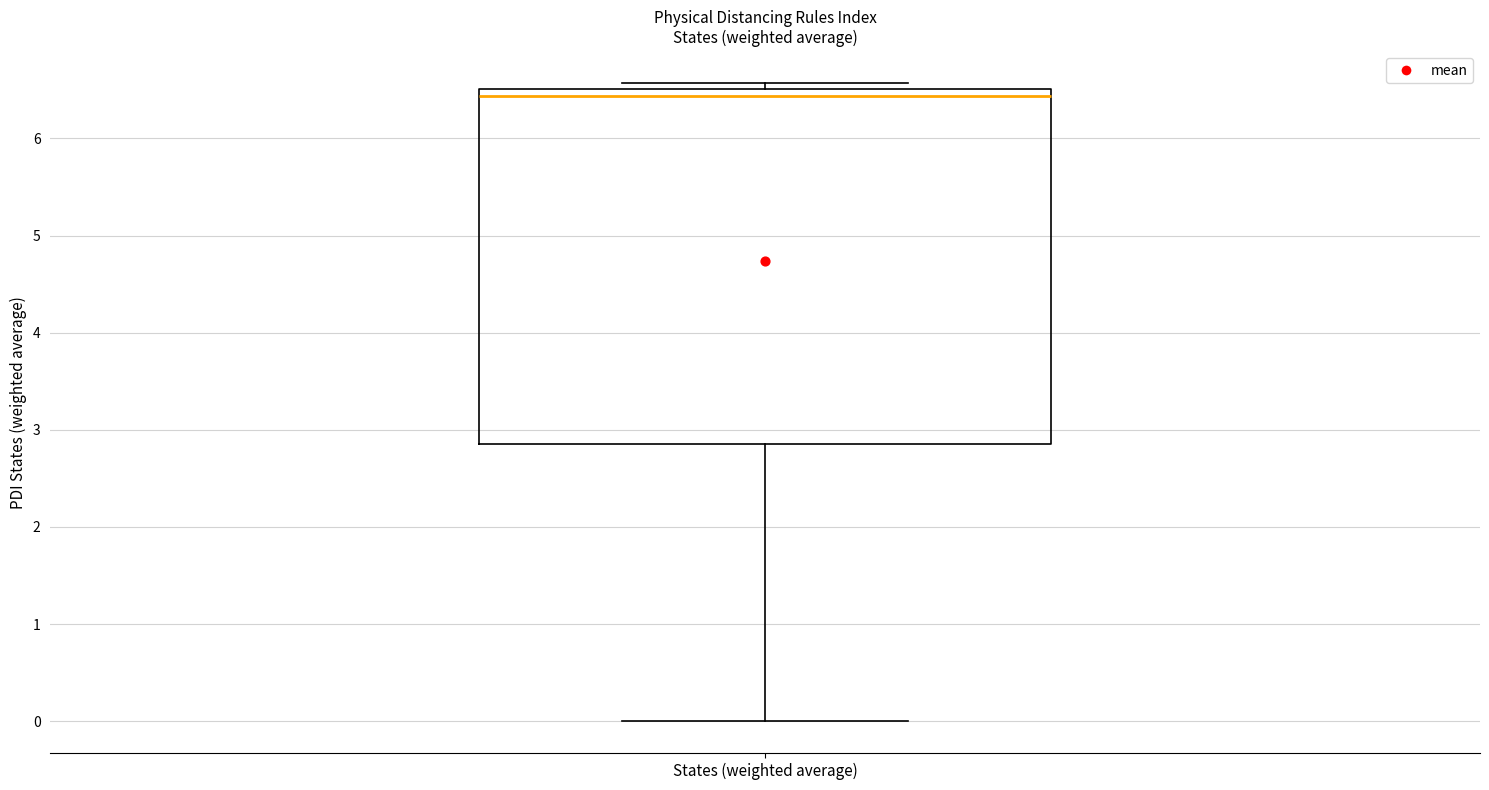

Where is the lower edge of the box for States (weighted average) on the y-axis? The values are not printed on the chart, so give them approximately, as read against the axis.

2.9